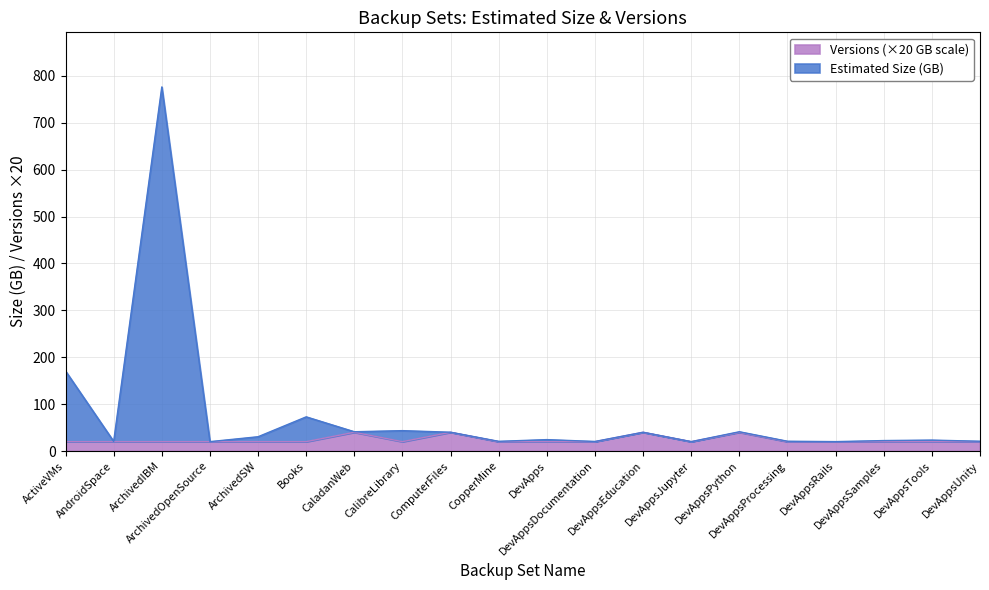

What are all the series names shown in the legend?

Versions (×20 GB scale), Estimated Size (GB)